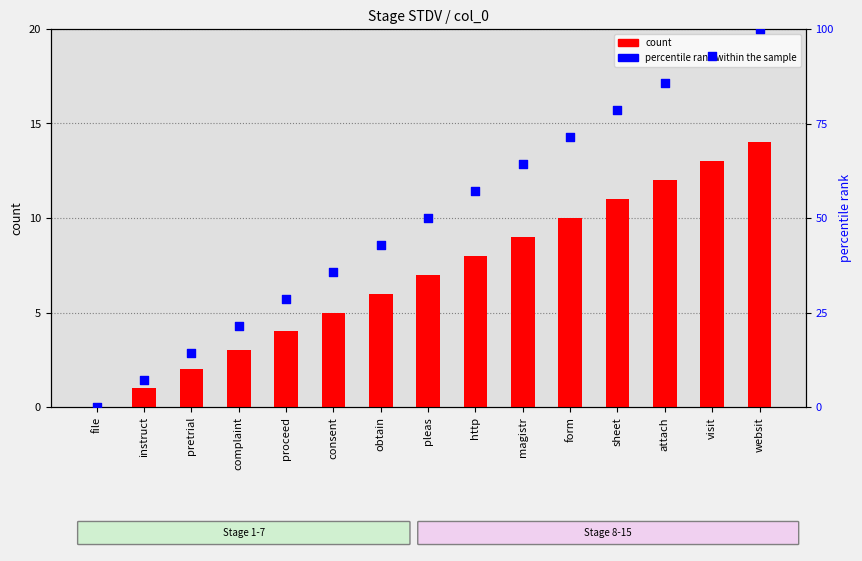

Which series reaches the maximum Y coordinate?

percentile rank within the sample